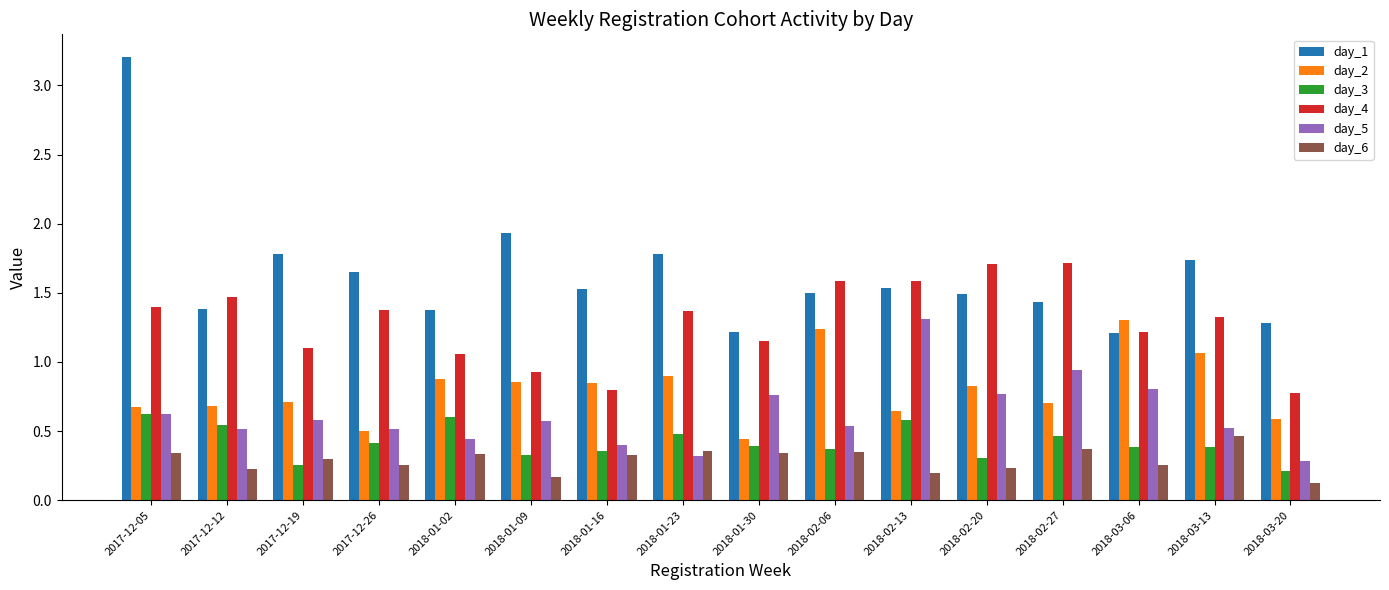

Between 2017-12-05 and 2018-03-13, which series saw the biggest shift?

day_1